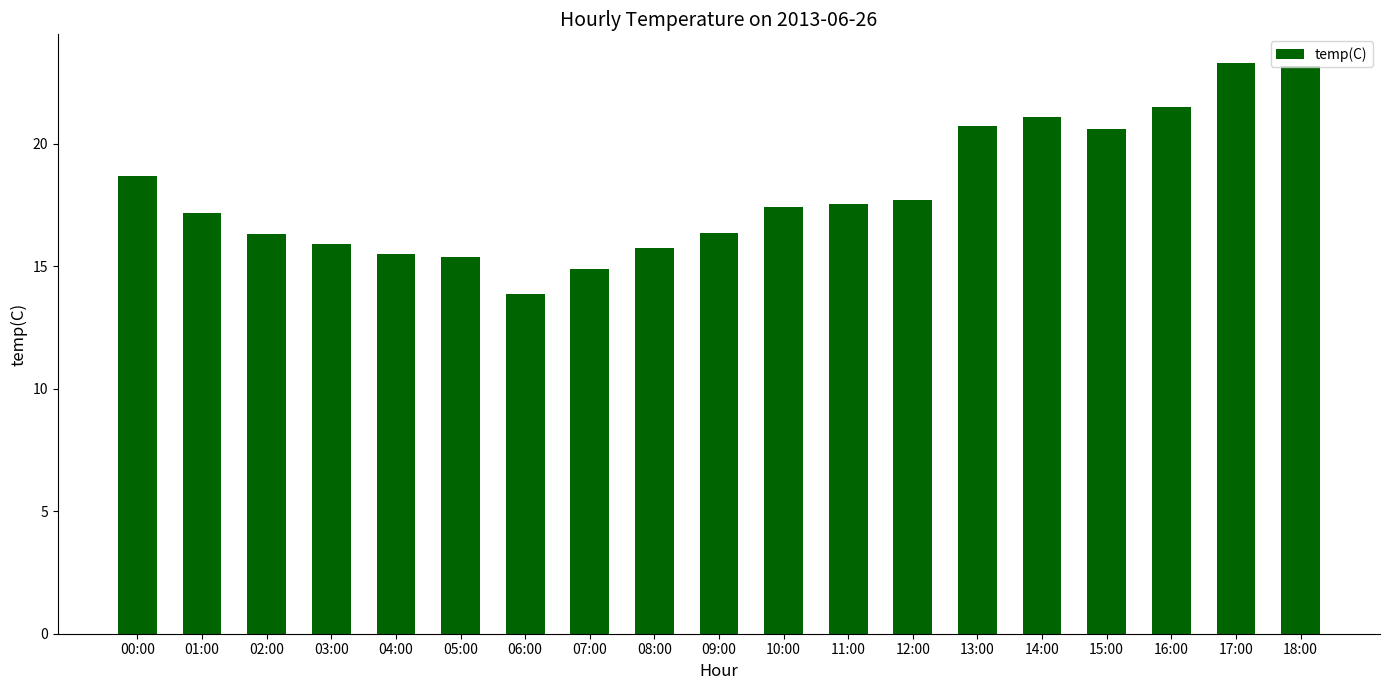

Which label corresponds to the smallest value in the chart?

06:00